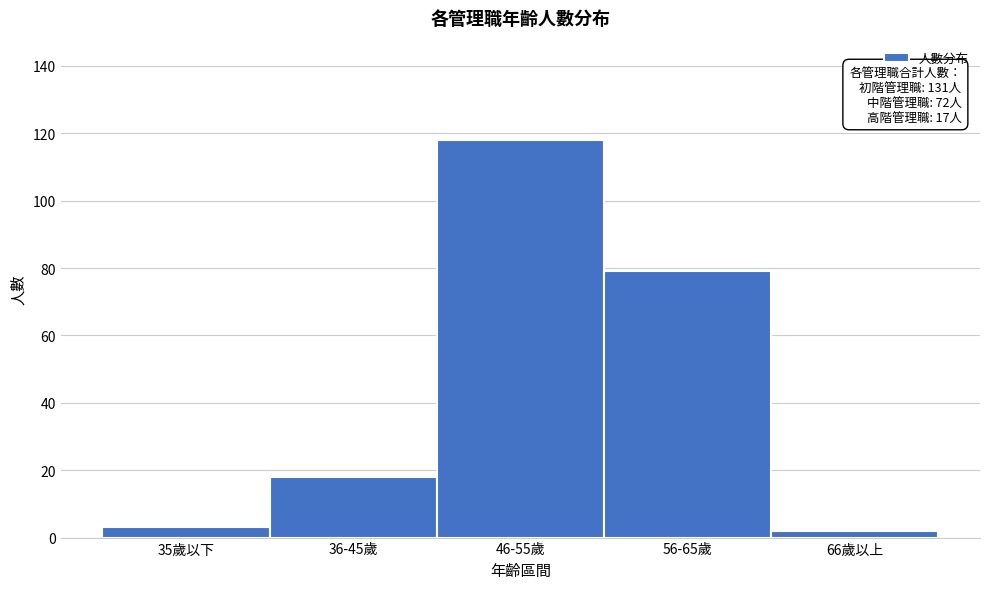

Reading right to left, list all the values displayed in this chart.

66歲以上=2	56-65歲=79	46-55歲=118	36-45歲=18	35歲以下=3